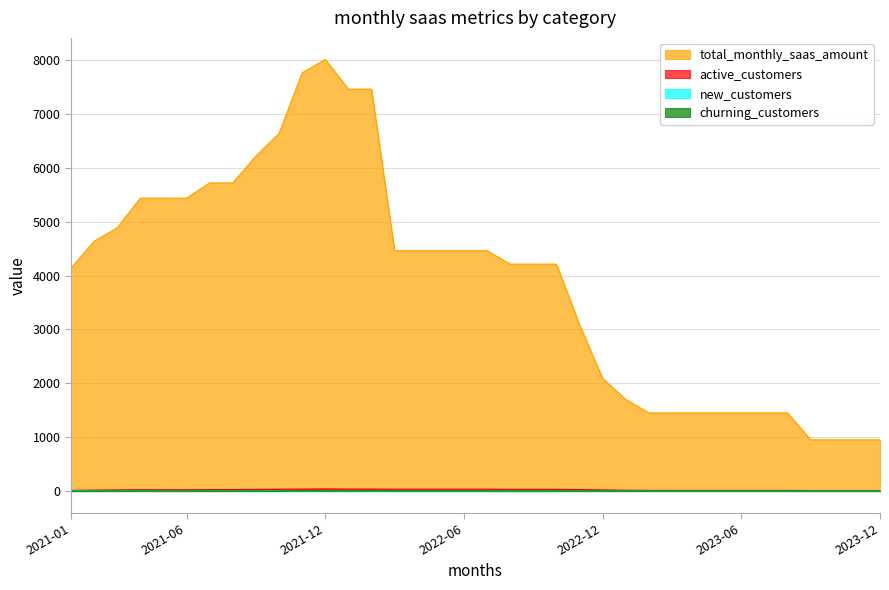

The value of churning_customers at 2021-05 is 1.5. True or false?

False